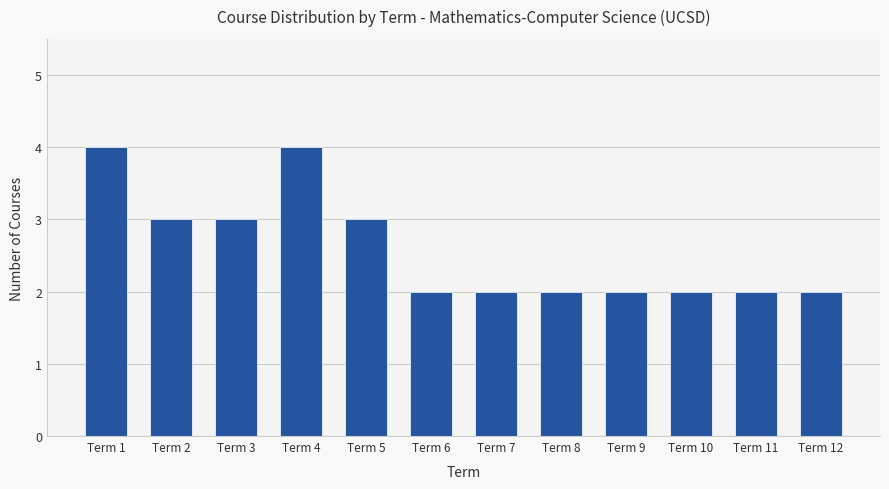

Is it true that the value at Term 3 is 2?

False